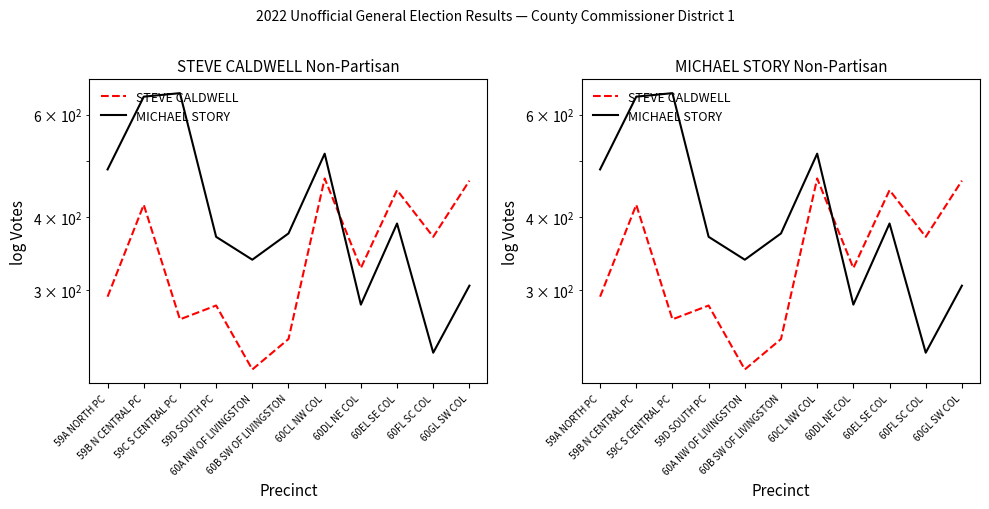

Reading left to right, list all the values displayed in this chart.

STEVE CALDWELL: 292	420	267	282	219	247	466	327	445	370	462
MICHAEL STORY: 483	644	653	370	338	375	514	283	390	234	305